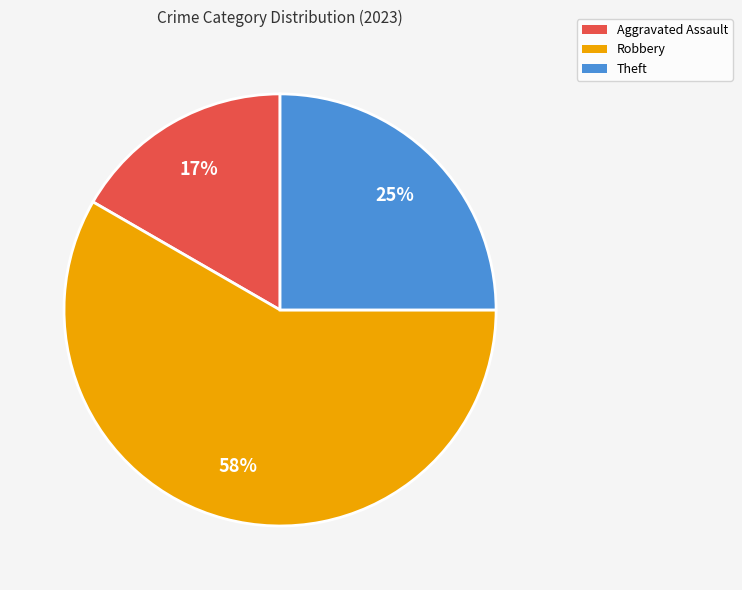

How many slices are in this pie chart?

3